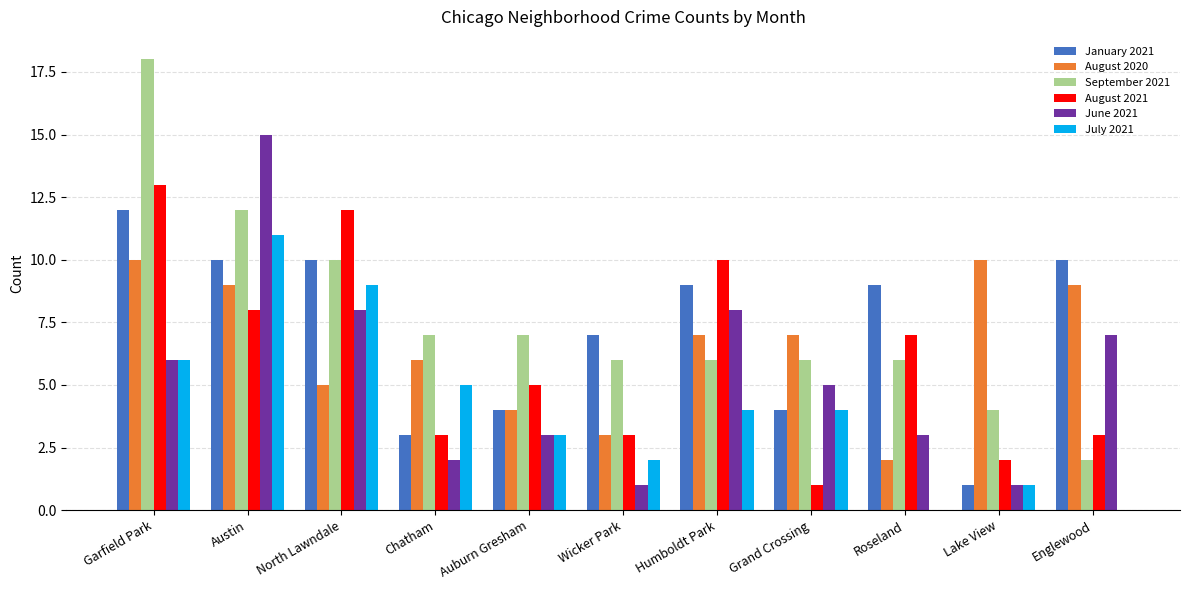

The January 2021 series shows 5 at Grand Crossing. True or false?

False